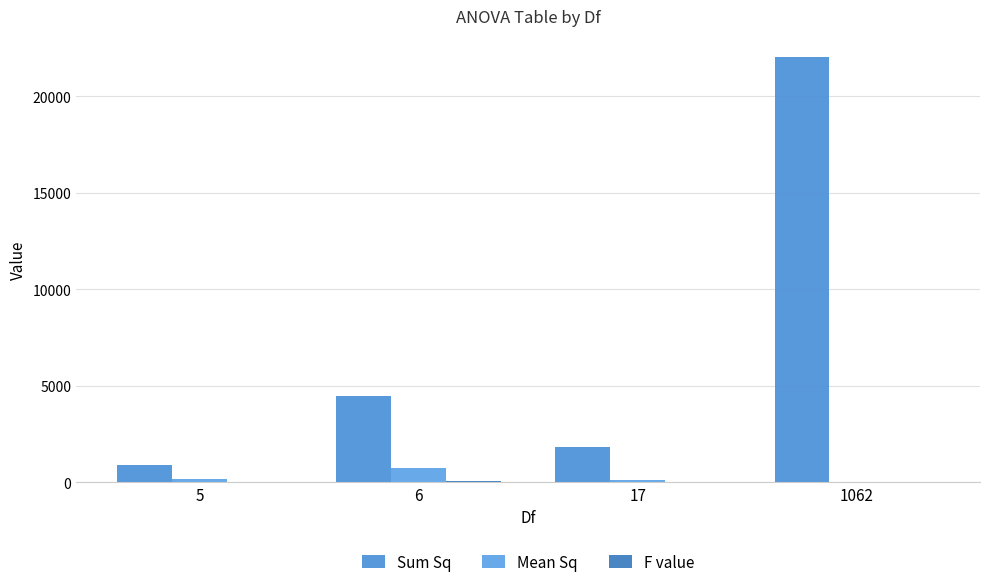

Rank the series at 1062 from highest to lowest value.

Sum Sq, Mean Sq, F value